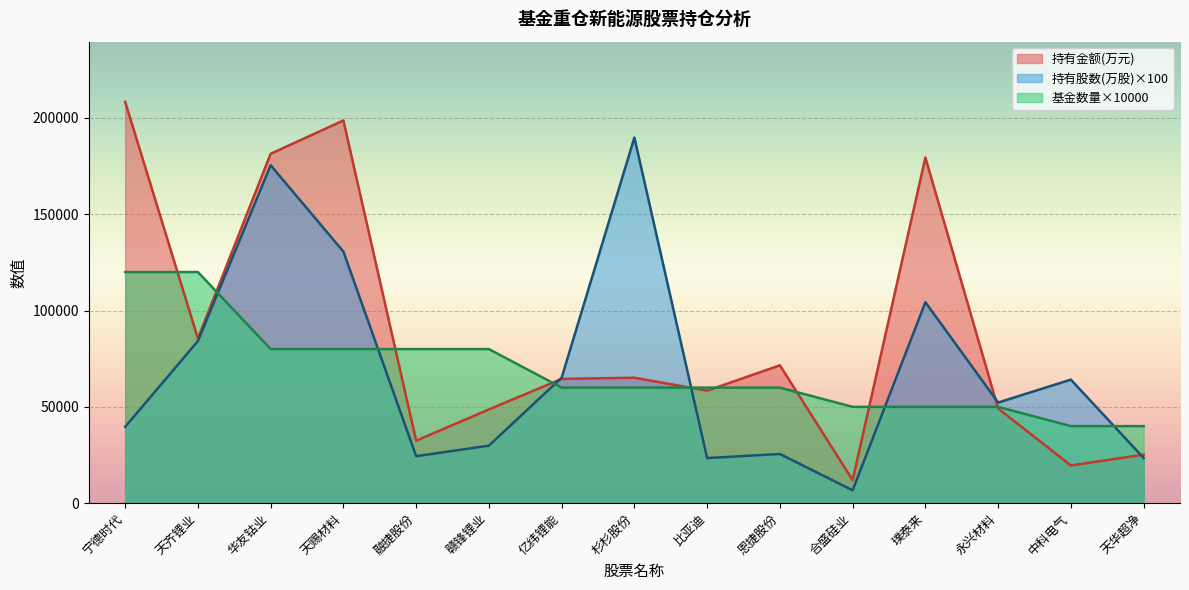

What is the sum of the 持有股数(万股) values at 天齐锂业 and 比亚迪?

107575.0